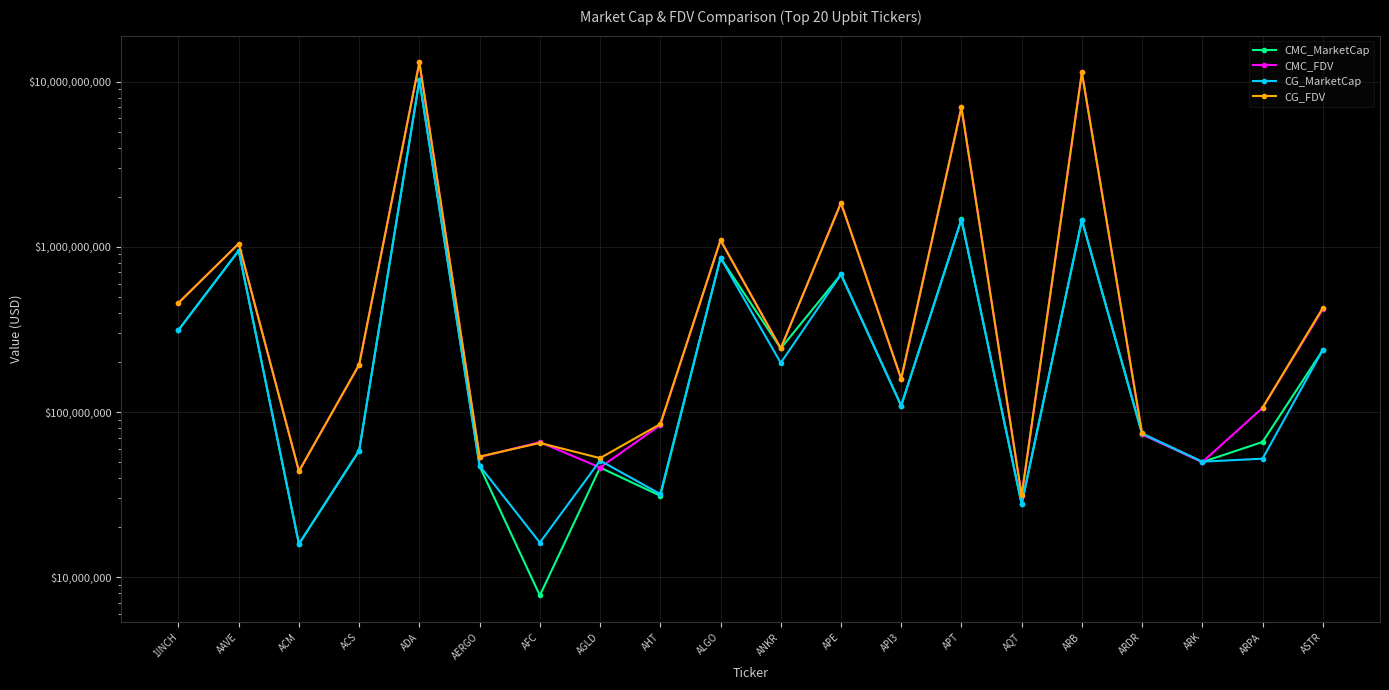

True or false: CG_MarketCap and CMC_MarketCap intersect in this chart.

True